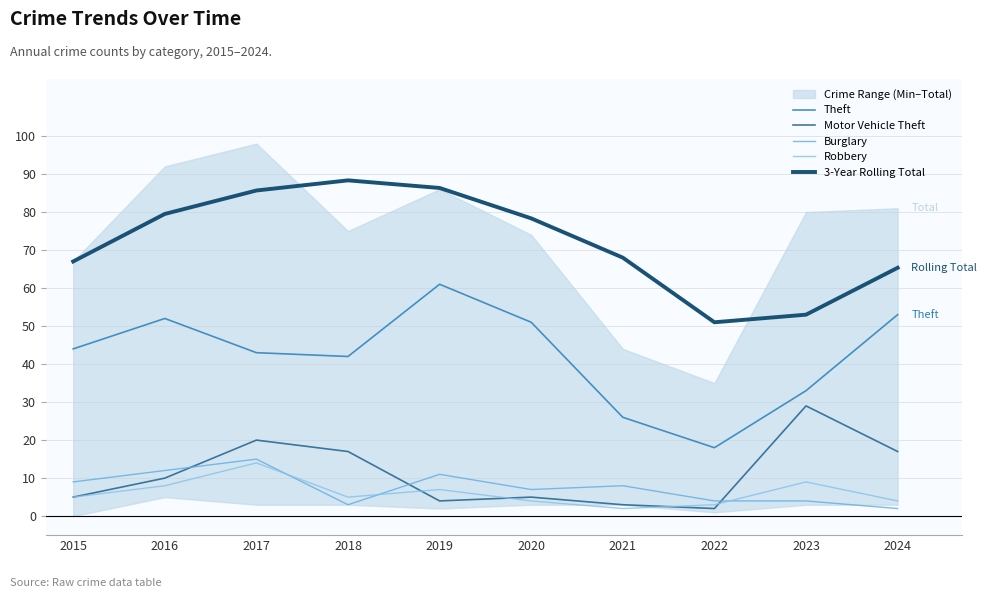

Which label corresponds to the largest value in the chart?

2018